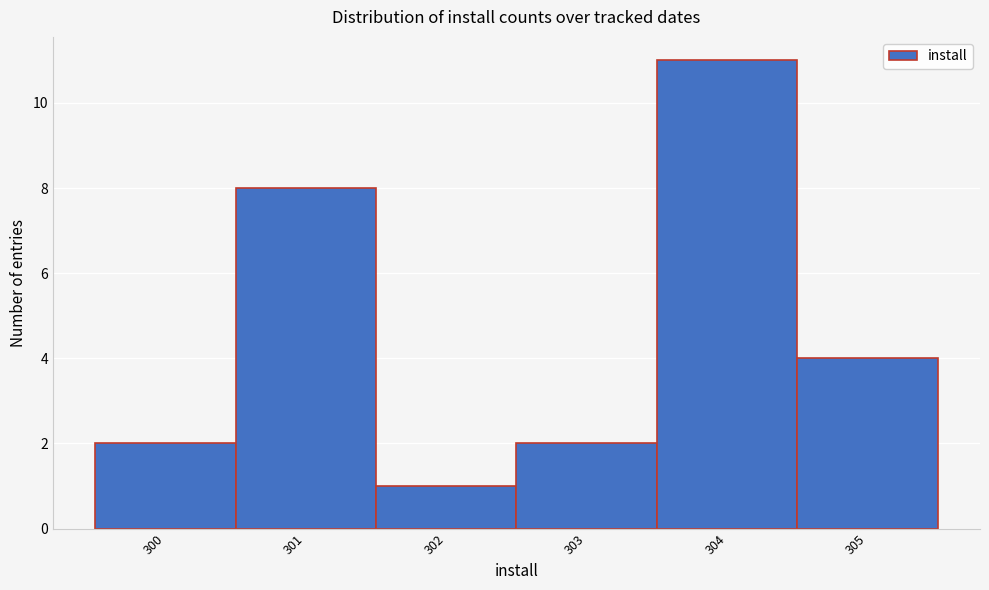

Which range on the x-axis has the tallest bar?

303.5 to 304.5